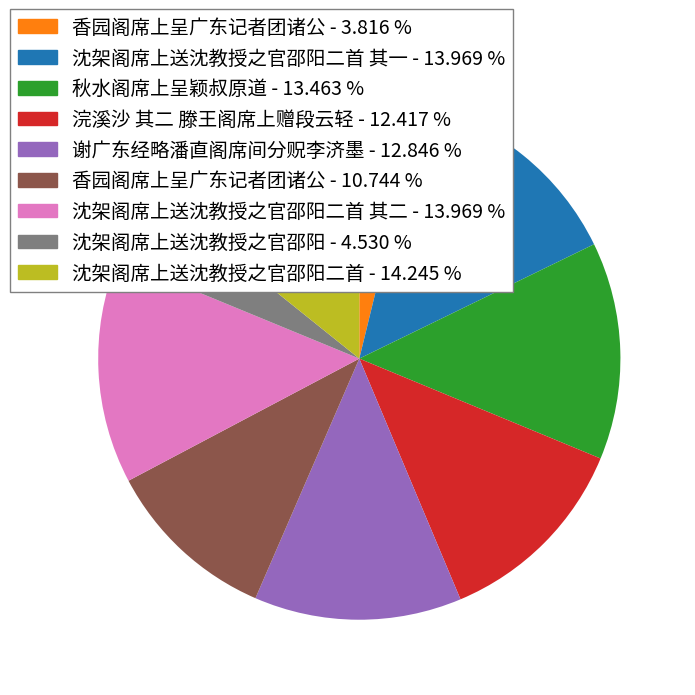

Which has a higher value, 香园阁席上呈广东记者团诸公 - 3.816 % or 沈架阁席上送沈教授之官邵阳二首 其一 - 13.969 %?

沈架阁席上送沈教授之官邵阳二首 其一 - 13.969 %